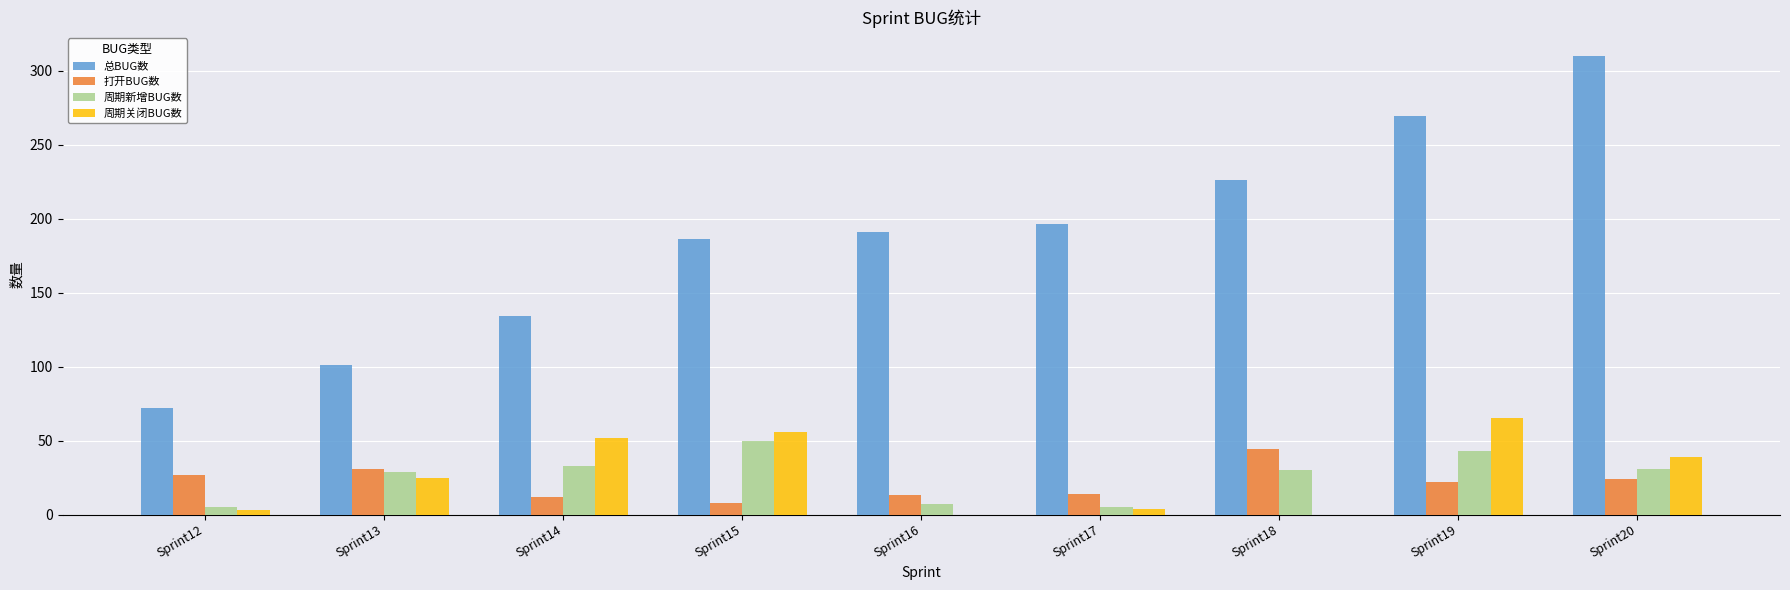

What is the maximum value shown in the chart?

310